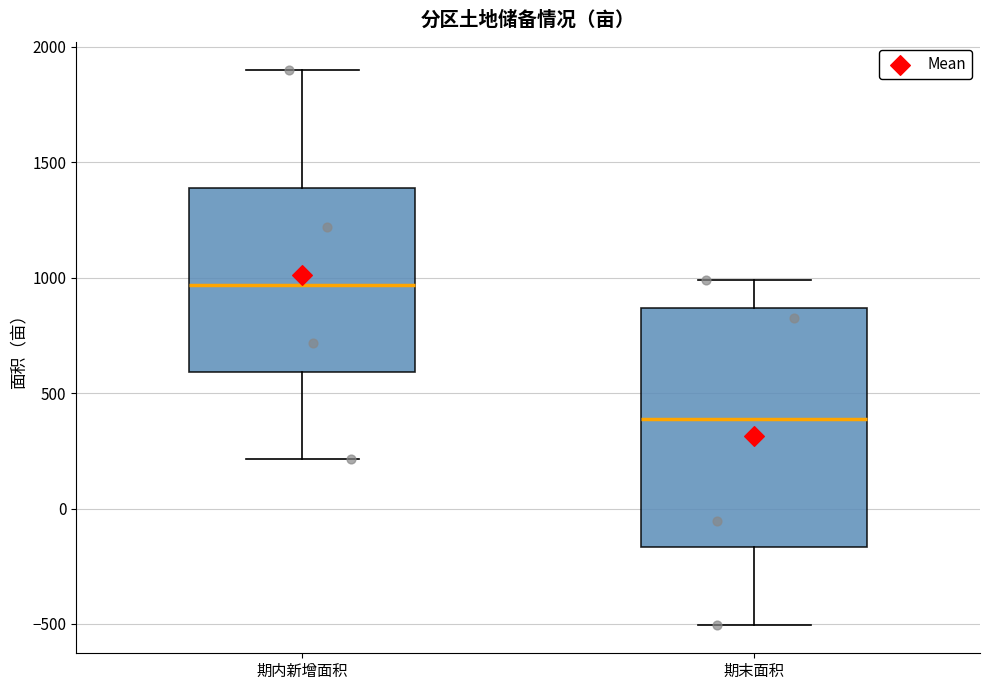

Which box is the tallest, from its lower edge to its upper edge?

期末面积